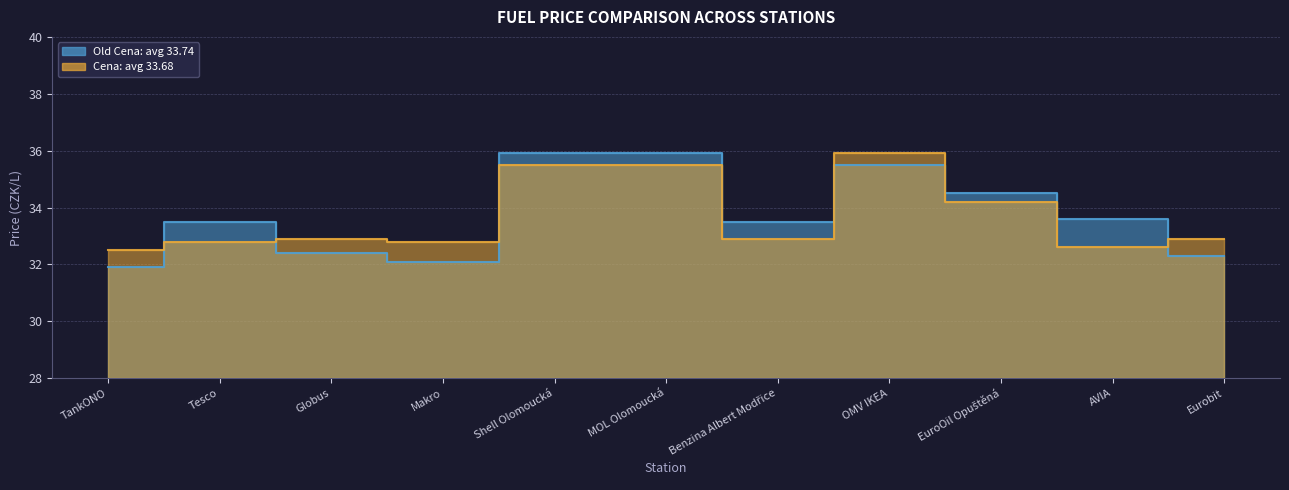

At which category is the sum across all series the highest?

Shell Olomoucká